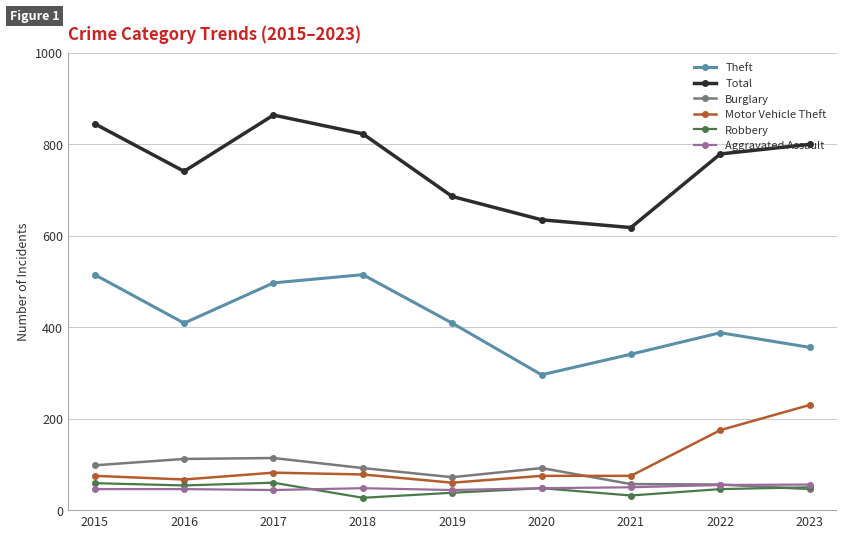

Which series changed the most between 2017 and 2021?

Total